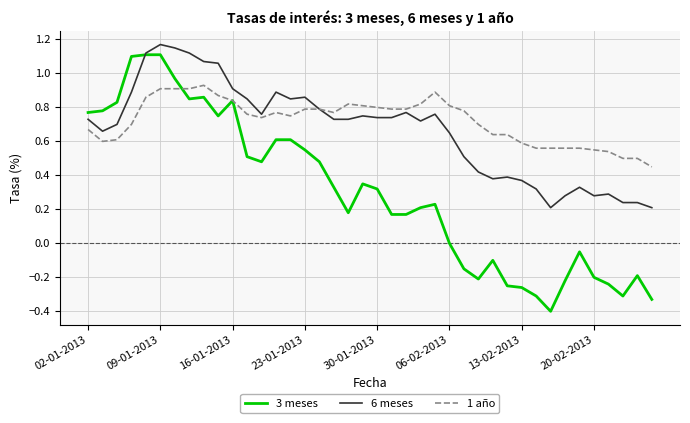

What are all the series names shown in the legend?

3 meses, 6 meses, 1 año